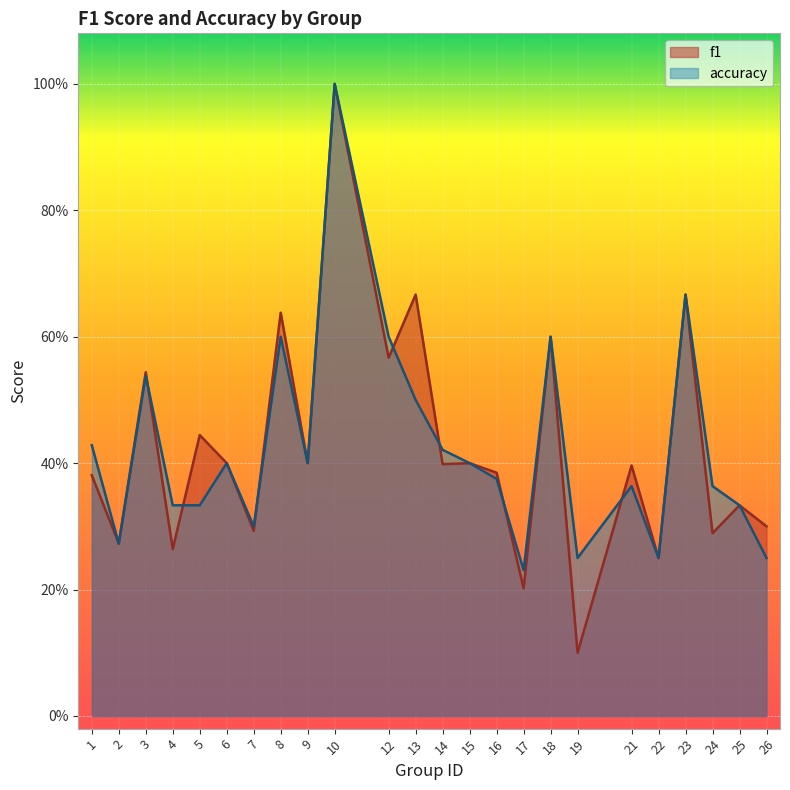

What is the minimum value for accuracy?

0.2